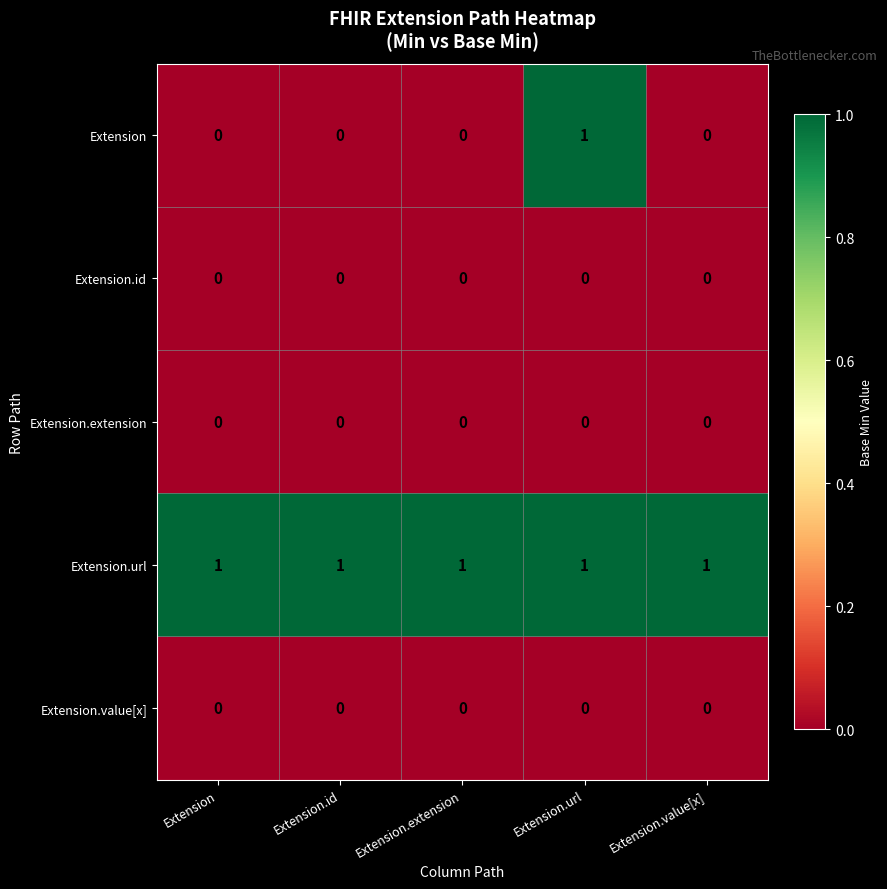

Reading left to right, what are all the values shown in this chart?

Extension: Extension=0	Extension.id=0	Extension.extension=0	Extension.url=1	Extension.value[x]=0
Extension.id: Extension=0	Extension.id=0	Extension.extension=0	Extension.url=0	Extension.value[x]=0
Extension.extension: Extension=0	Extension.id=0	Extension.extension=0	Extension.url=0	Extension.value[x]=0
Extension.url: Extension=1	Extension.id=1	Extension.extension=1	Extension.url=1	Extension.value[x]=1
Extension.value[x]: Extension=0	Extension.id=0	Extension.extension=0	Extension.url=0	Extension.value[x]=0